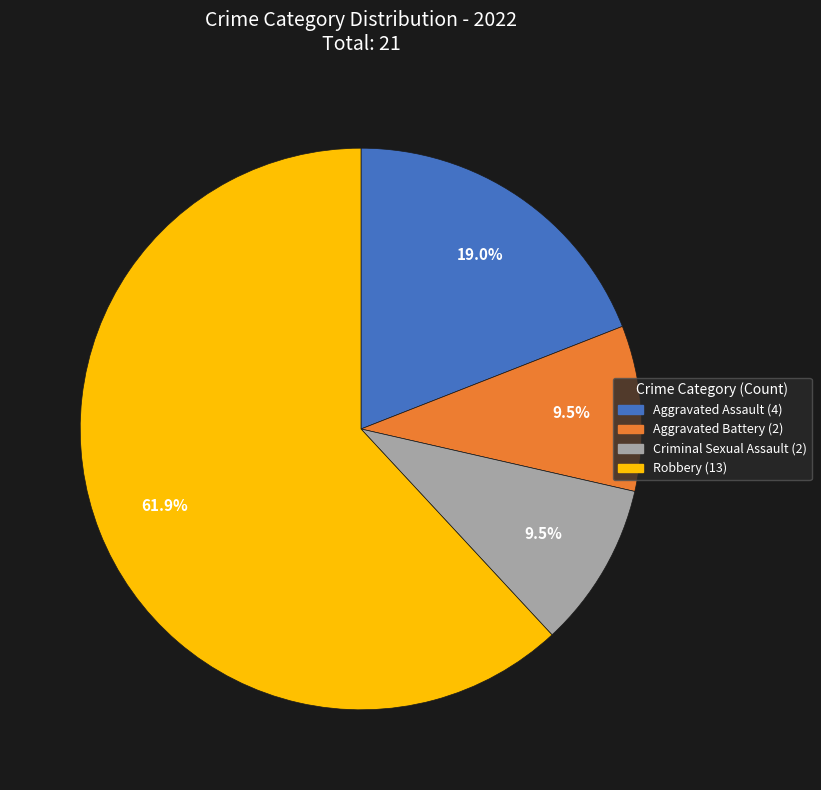

Which slice represents more than half of the pie?

Robbery